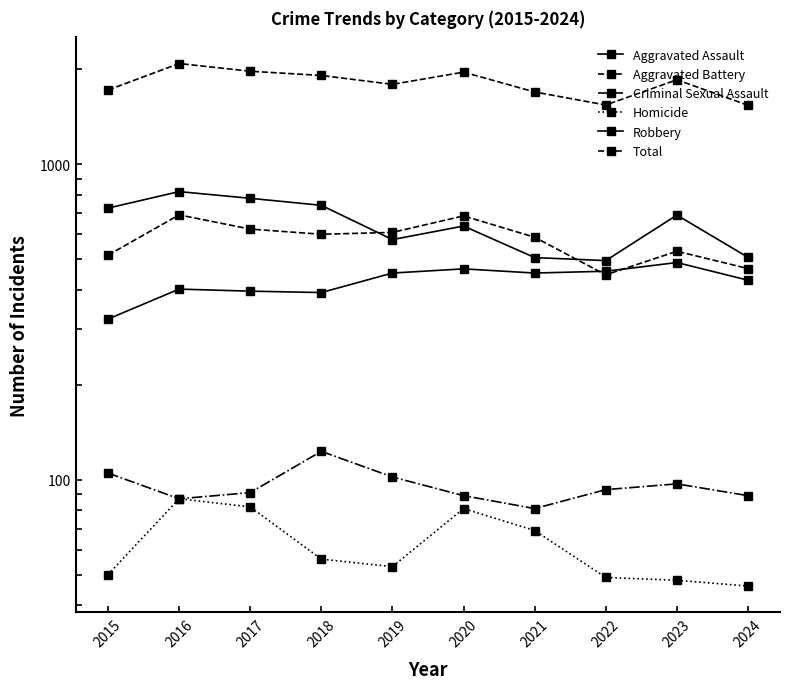

List the labels in order of Total value, smallest first.

2024, 2022, 2021, 2015, 2019, 2023, 2018, 2020, 2017, 2016